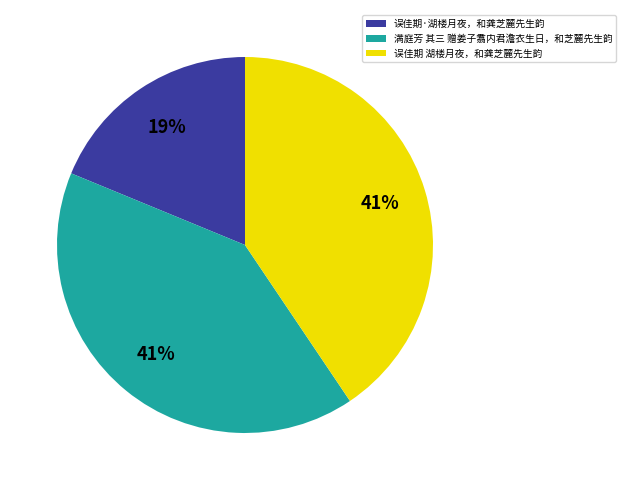

How many segments does this pie chart have?

3